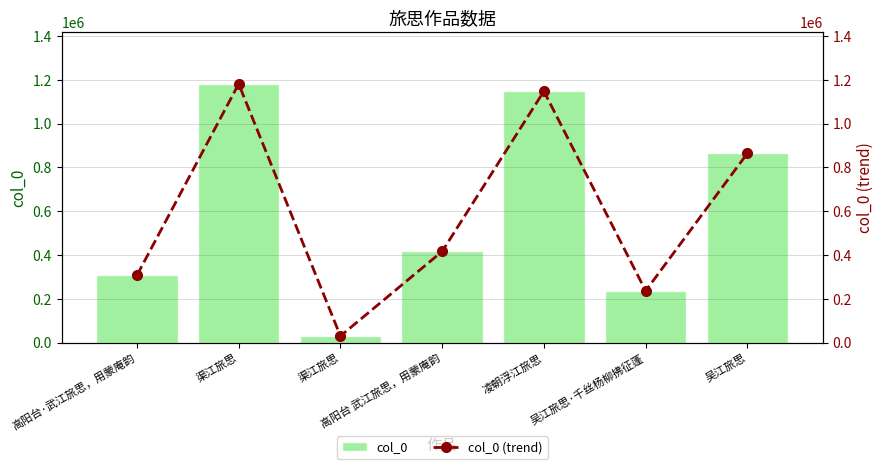

True or false: col_0 (trend) has a value of 1181360 at 渠江旅思.

True